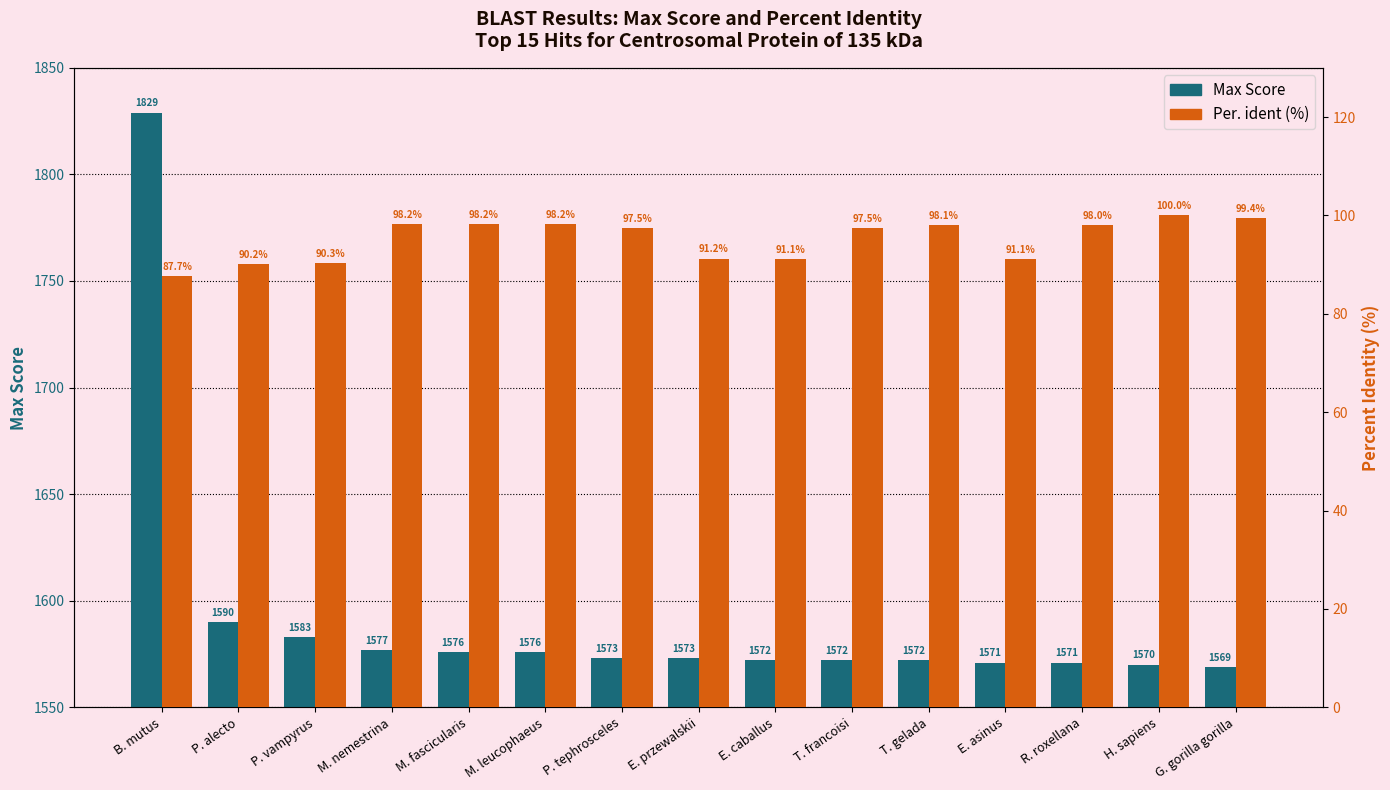

Reading left to right, extract all data points from this chart.

Max Score: B. mutus=1829.0	P. alecto=1590.0	P. vampyrus=1583.0	M. nemestrina=1577.0	M. fascicularis=1576.0	M. leucophaeus=1576.0	P. tephrosceles=1573.0	E. przewalskii=1573.0	E. caballus=1572.0	T. francoisi=1572.0	T. gelada=1572.0	E. asinus=1571.0	R. roxellana=1571.0	H. sapiens=1570.0	G. gorilla gorilla=1569.0
Per. ident (%): B. mutus=87.7	P. alecto=90.2	P. vampyrus=90.3	M. nemestrina=98.2	M. fascicularis=98.2	M. leucophaeus=98.2	P. tephrosceles=97.5	E. przewalskii=91.2	E. caballus=91.1	T. francoisi=97.5	T. gelada=98.1	E. asinus=91.1	R. roxellana=98.0	H. sapiens=100.0	G. gorilla gorilla=99.4